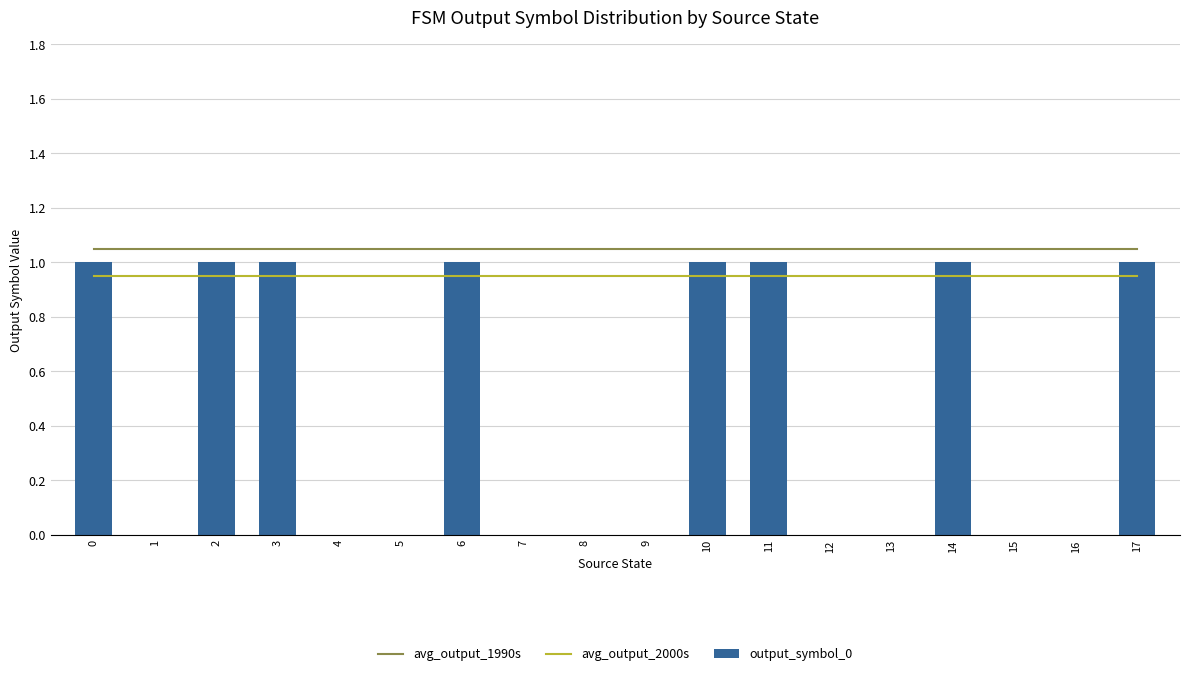

Reading left to right, extract all data points from this chart.

avg_output_1990s: 1.1	1.1	1.1	1.1	1.1	1.1	1.1	1.1	1.1	1.1	1.1	1.1	1.1	1.1	1.1	1.1	1.1	1.1
avg_output_2000s: 0.9	0.9	0.9	0.9	0.9	0.9	0.9	0.9	0.9	0.9	0.9	0.9	0.9	0.9	0.9	0.9	0.9	0.9
output_symbol_0: 1.0	0.0	1.0	1.0	0.0	0.0	1.0	0.0	0.0	0.0	1.0	1.0	0.0	0.0	1.0	0.0	0.0	1.0